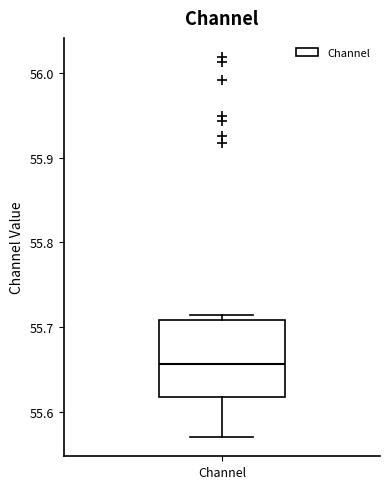

Where does the lower whisker of the box for Channel end on the y-axis? The values are not printed on the chart, so give them approximately, as read against the axis.

55.57